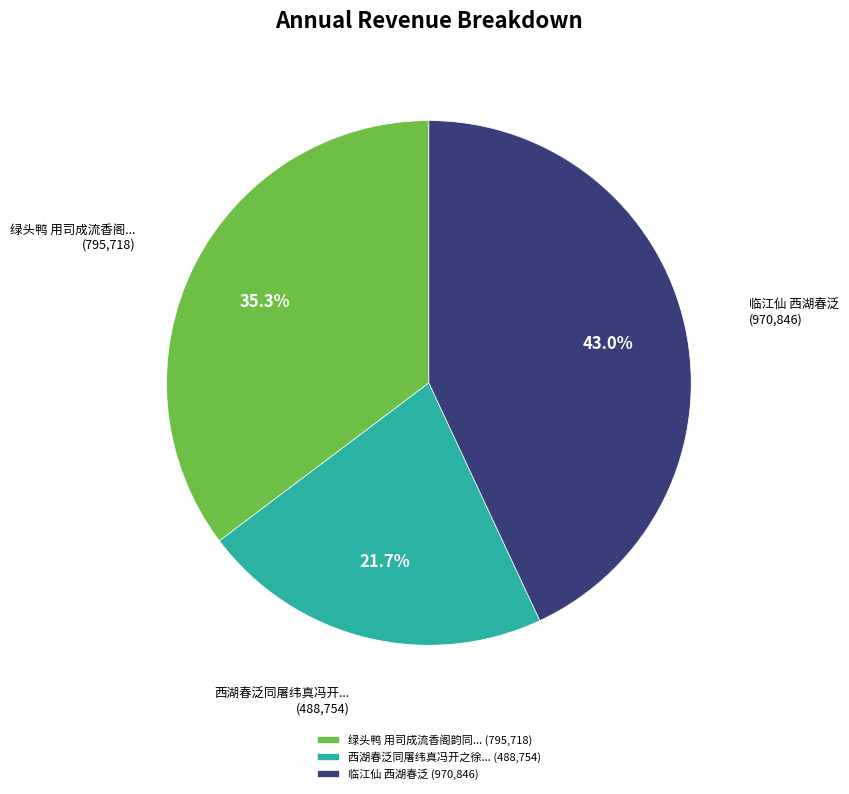

Is 临江仙 西湖春泛 (970,846) the majority of the pie?

No